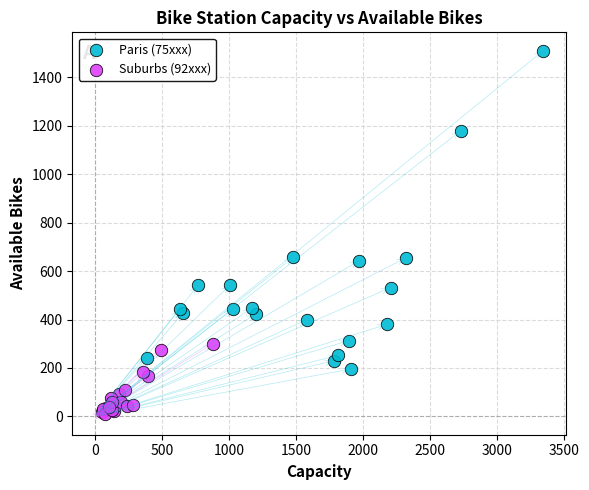

Which series reaches the minimum Y coordinate?

Suburbs (92xxx)